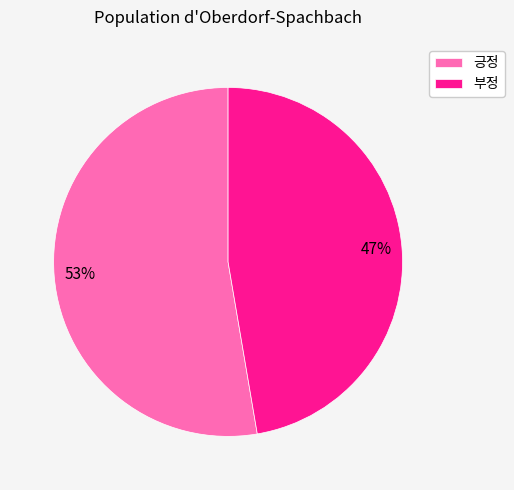

To the nearest percent, what is the combined percentage of 긍정 and 부정?

100%